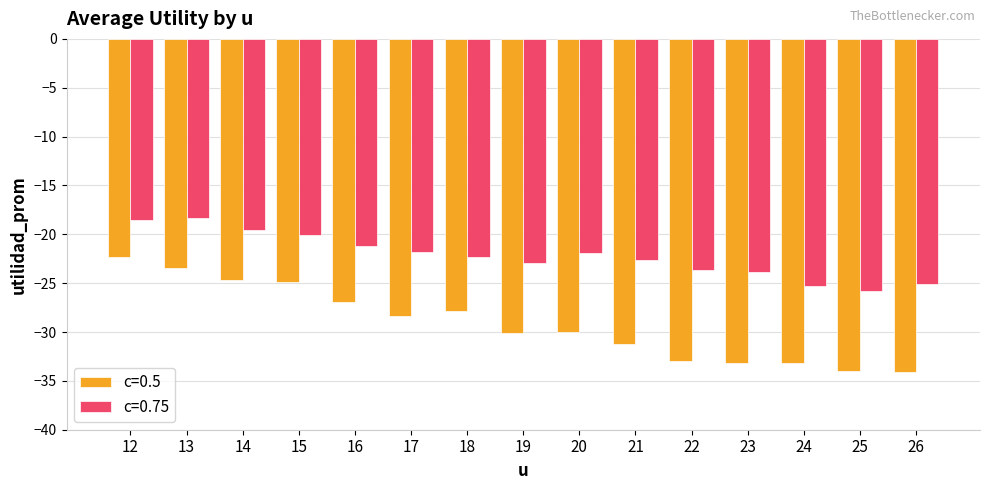

Is the value of c=0.75 at 26 greater than the value of c=0.5 at 20?

Yes